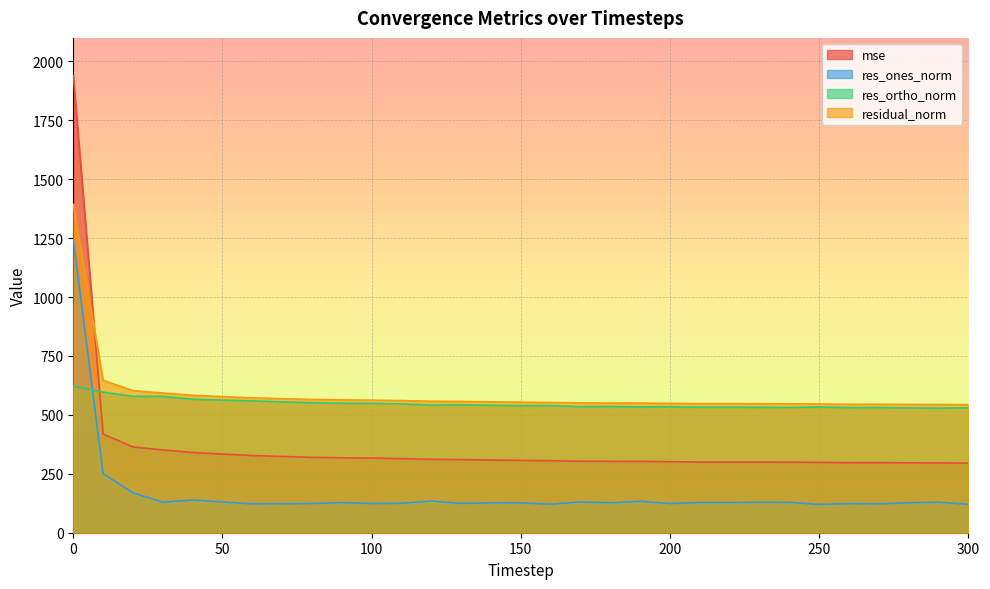

How many interior local valleys does the mse series have?

1